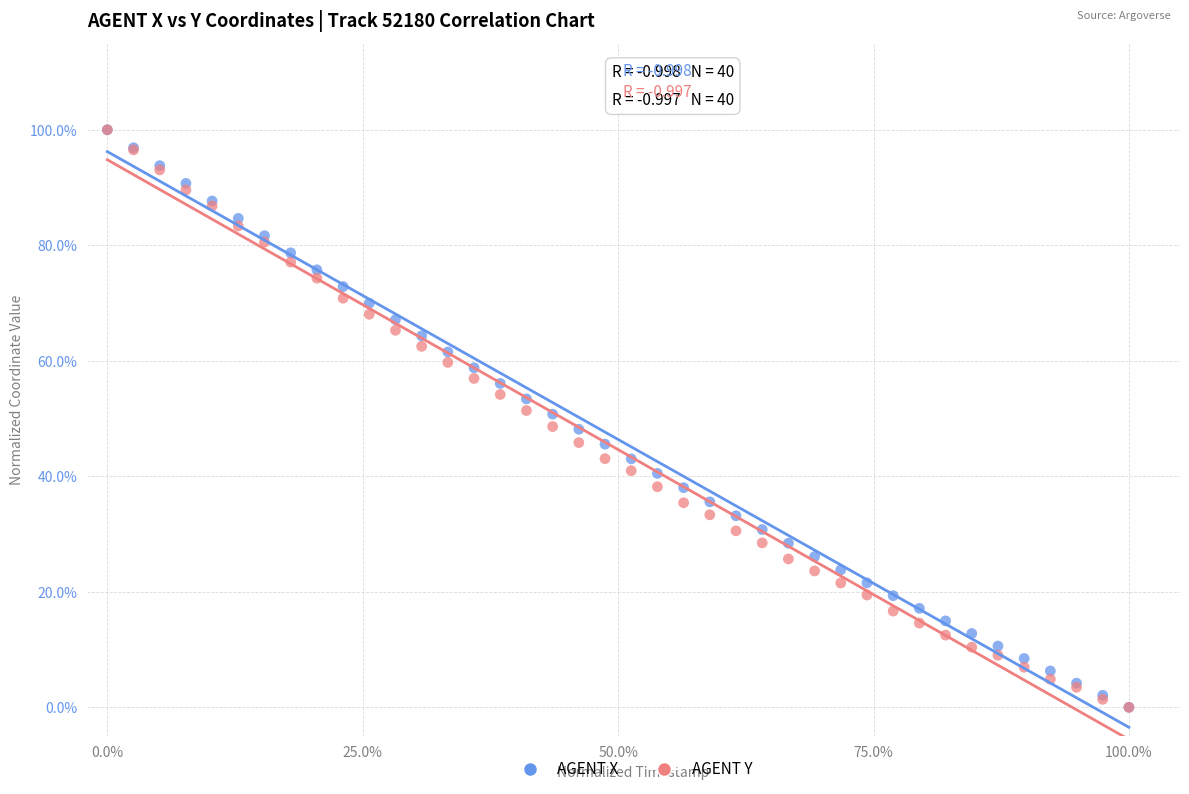

What are all the series names shown in the legend?

AGENT X, AGENT Y